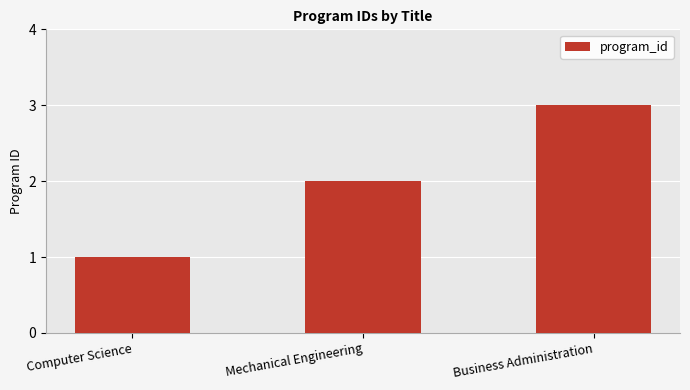

What is the approximate value at Mechanical Engineering?

2